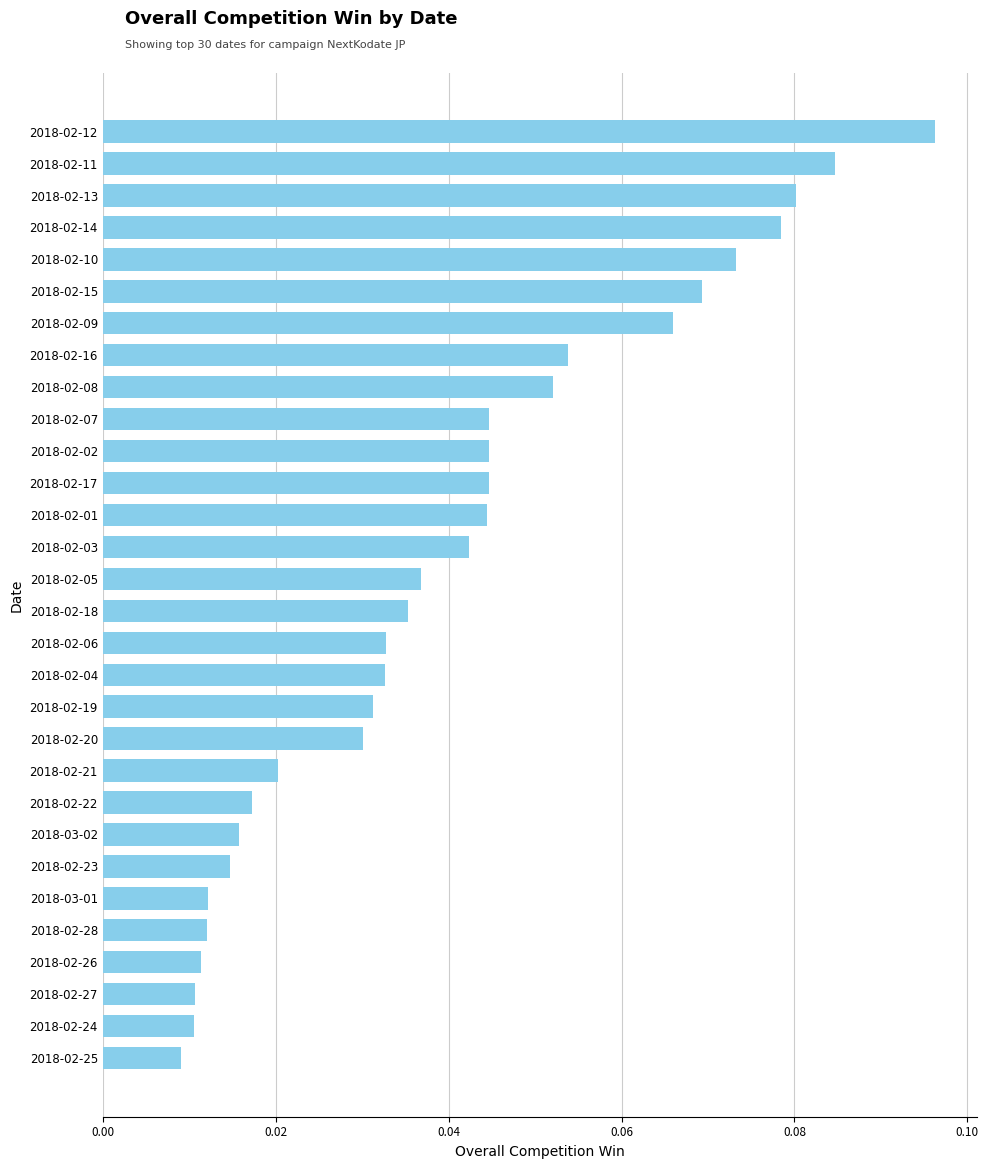

What is the label of the 9th bar from the bottom?

2018-02-22